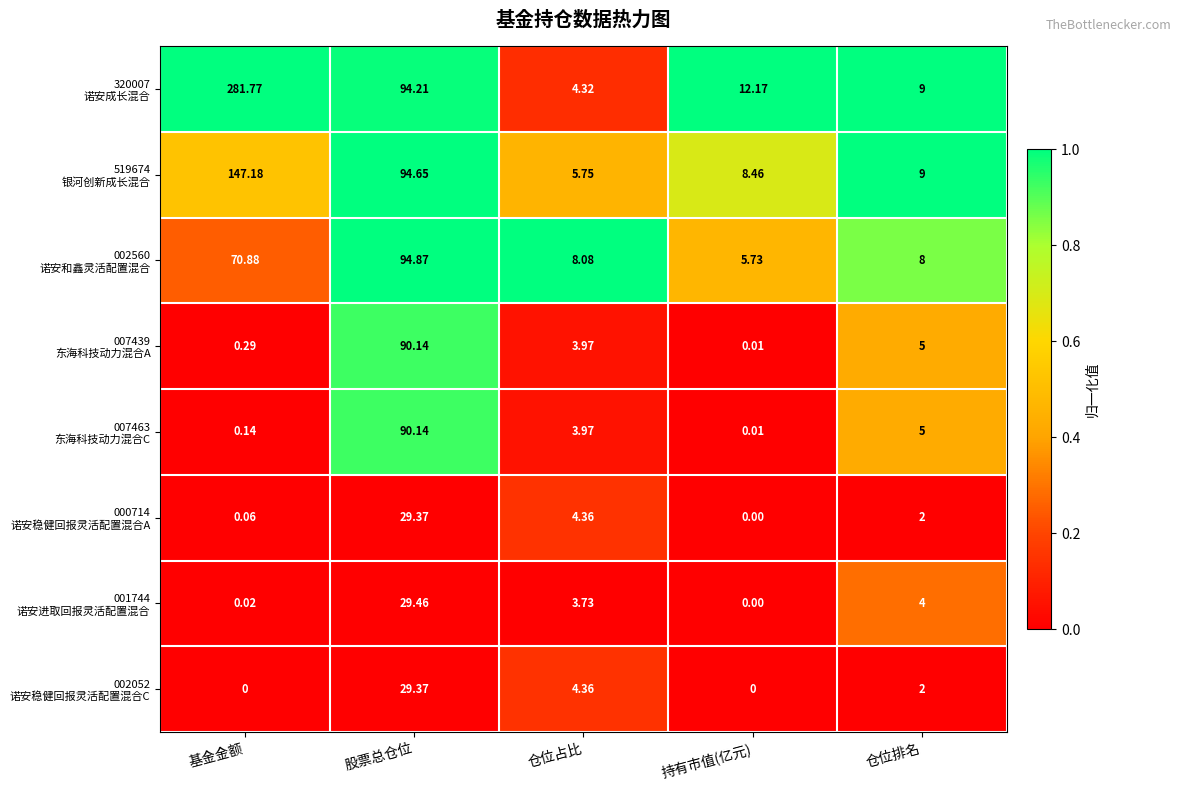

Which category has the highest value across all series?

基金金额